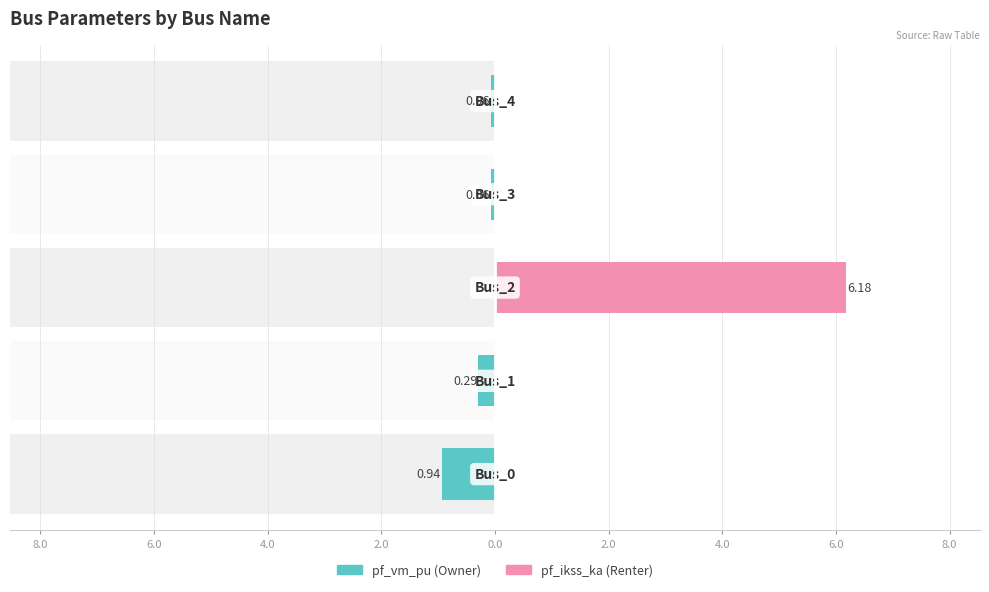

How many data points in pf_ikss_ka are above 0?

1